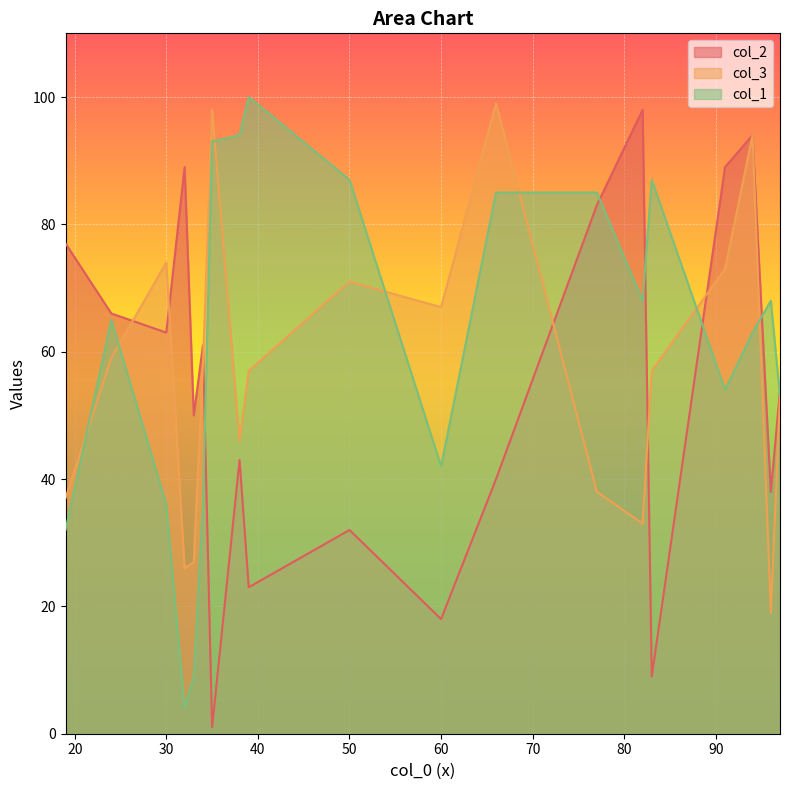

What is the maximum value for col_2?

98